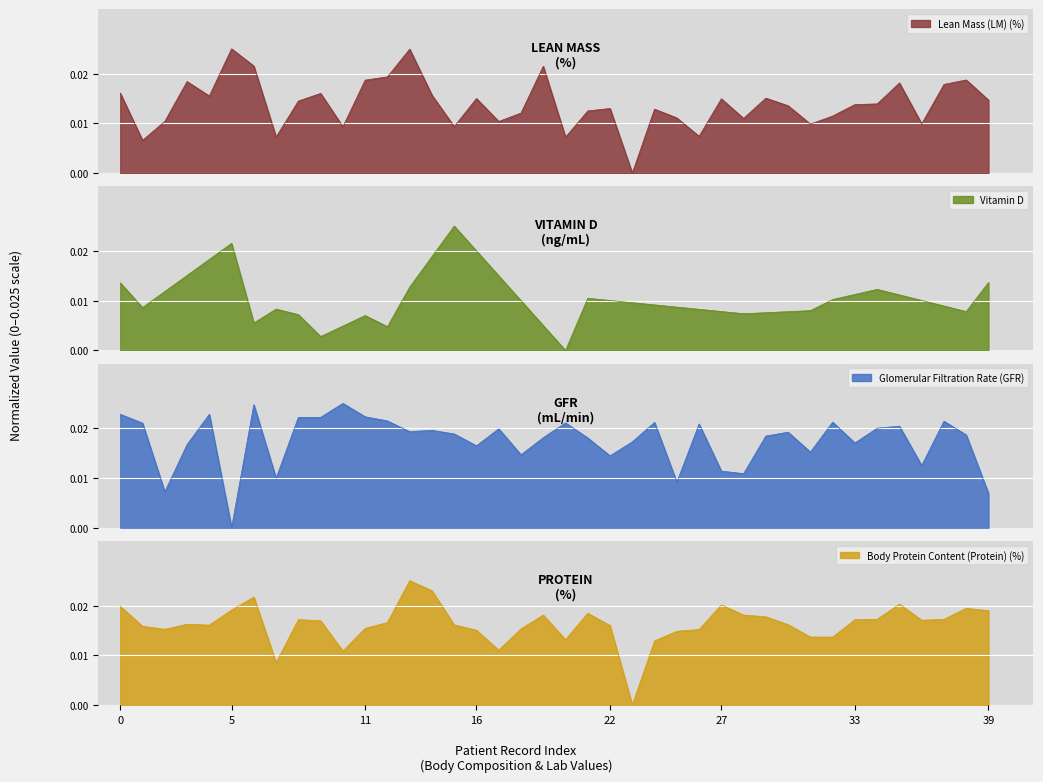

At 5, list the series in order from smallest to largest.

Glomerular Filtration Rate (GFR), Body Protein Content (Protein) (%), Vitamin D, Lean Mass (LM) (%)